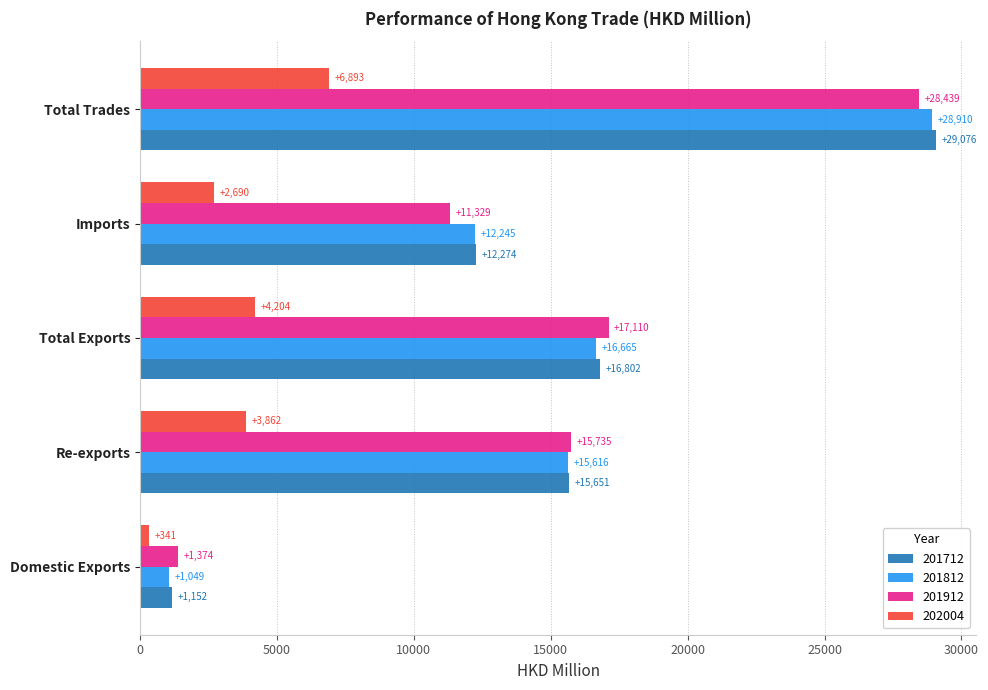

How many data points in 202004 are above 3862?

3